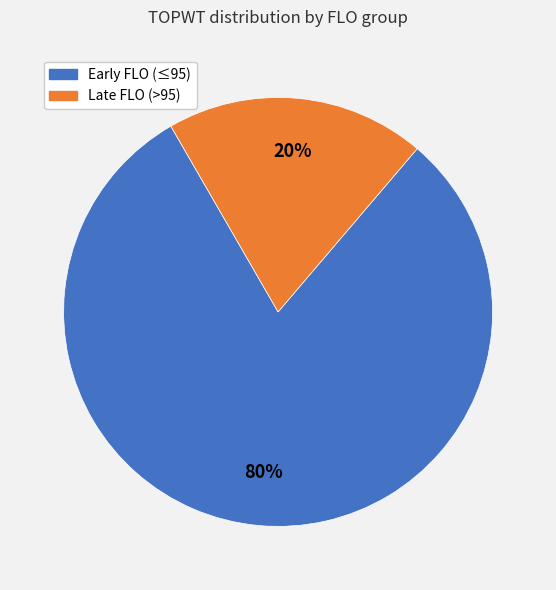

To the nearest percent, what is the average slice percentage?

50%